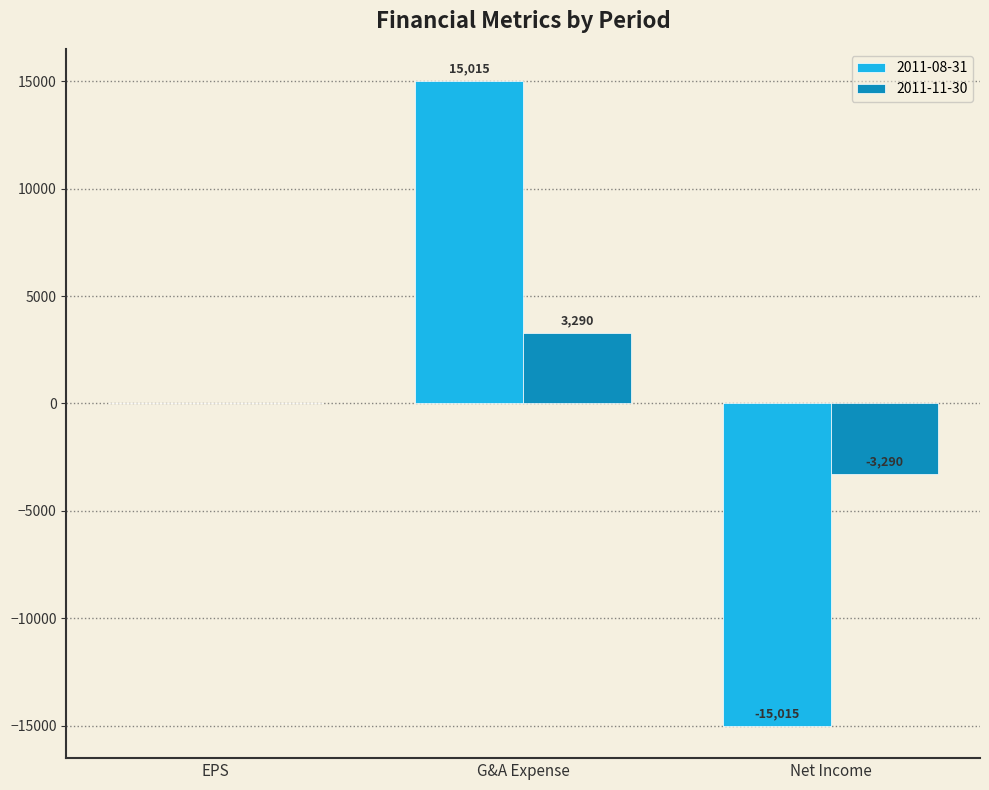

Reading left to right, extract all data points from this chart.

2011-08-31: 0	15015	-15015
2011-11-30: 0	3290	-3290